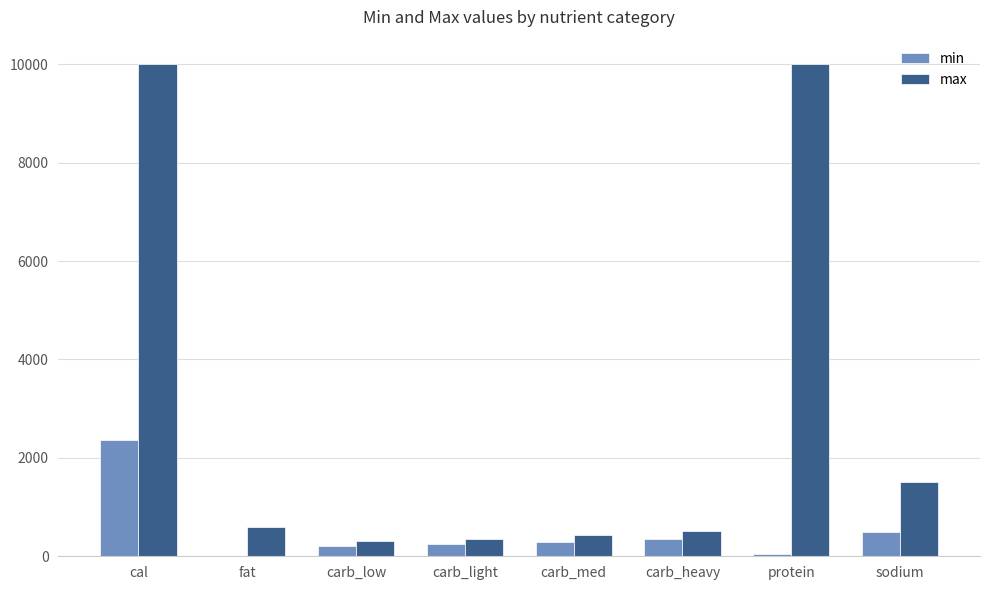

What is the sum of all max values?

23700.5